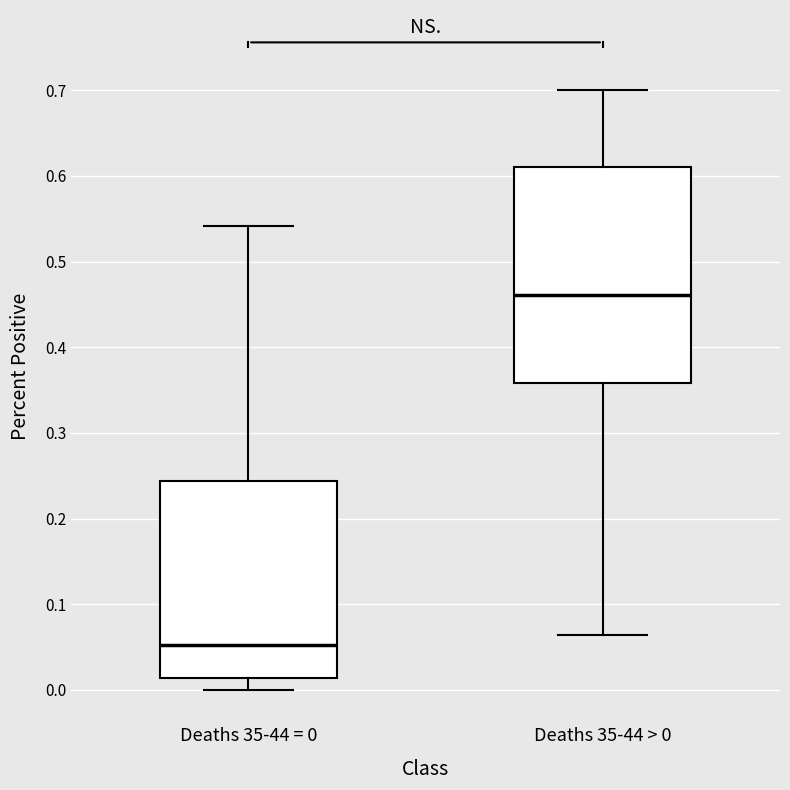

Which box is the tallest, from its lower edge to its upper edge?

Deaths 35-44 > 0